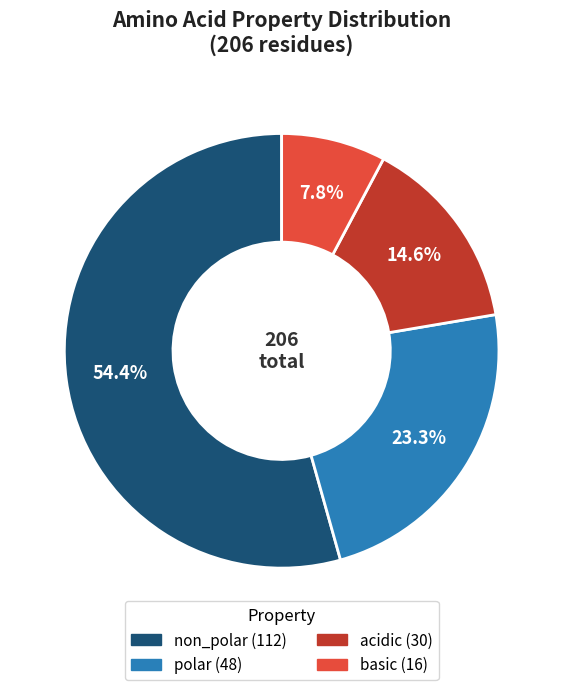

What is the total percentage of polar and basic?

31.1%